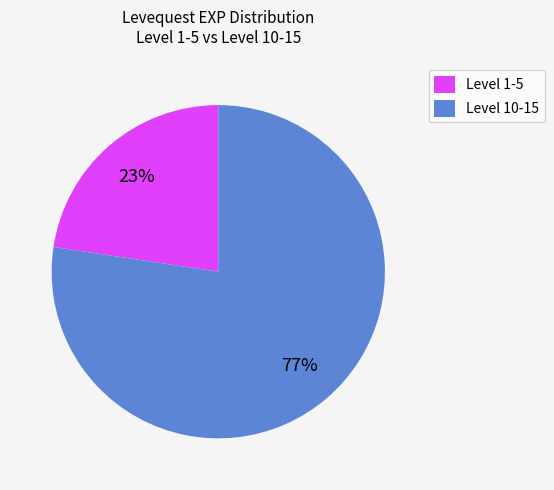

To the nearest percent, what is the combined percentage of Level 1-5 and Level 10-15?

100%